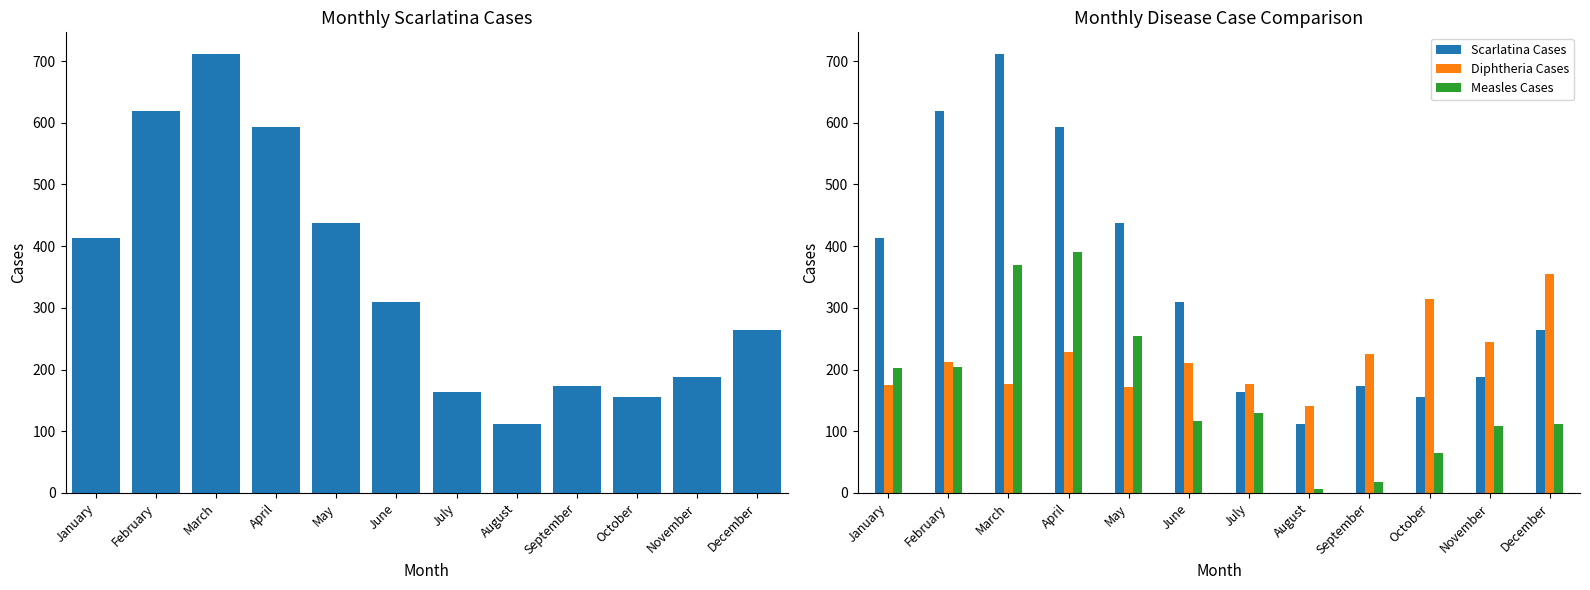

The value of Diphtheria Cases at September is 225. True or false?

True